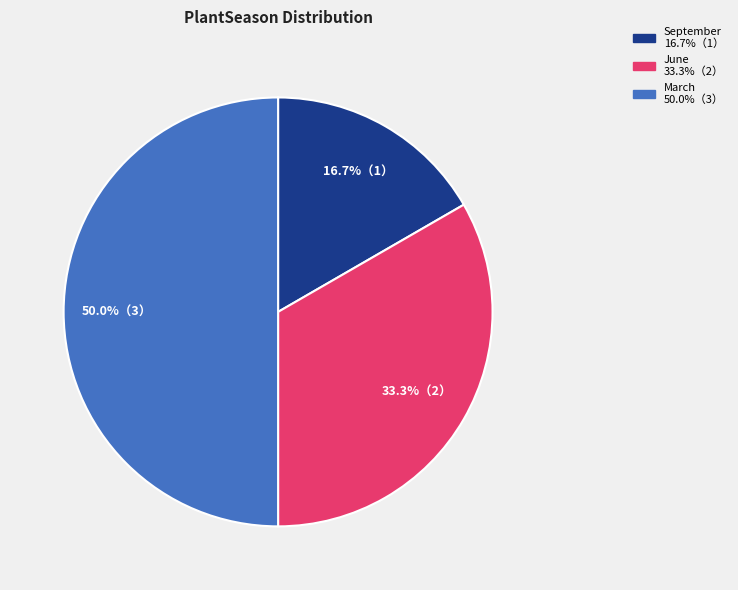

What is the ratio of the value at September to the value at June?

0.5